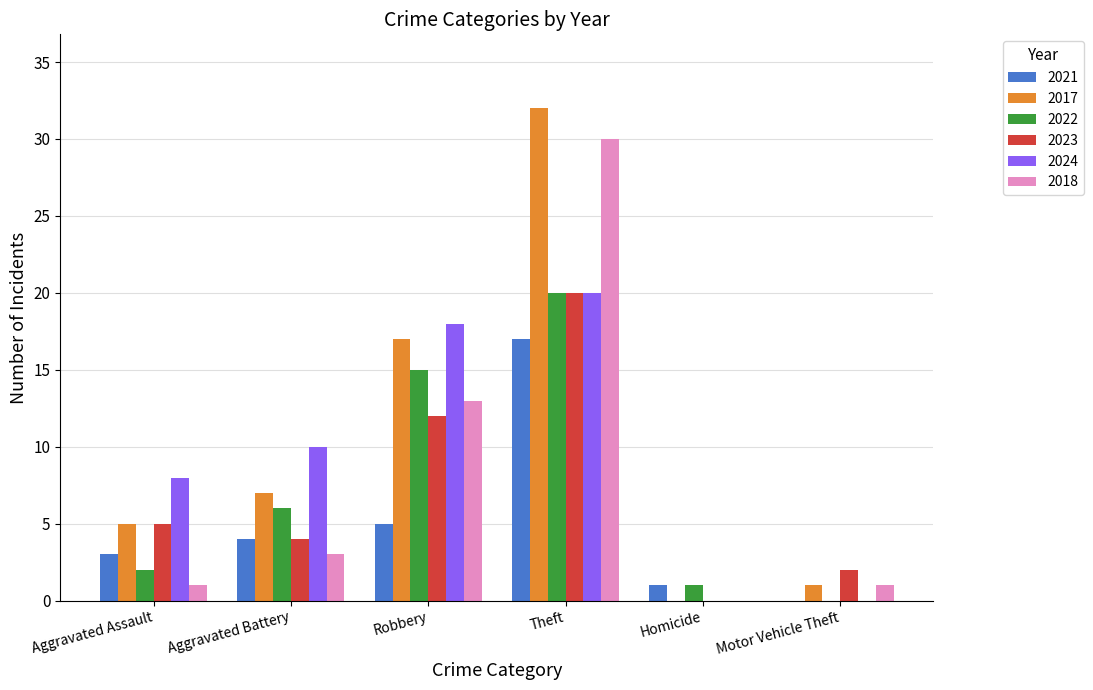

Reading right to left, extract all data points from this chart.

2021: Motor Vehicle Theft=0	Homicide=1	Theft=17	Robbery=5	Aggravated Battery=4	Aggravated Assault=3
2017: Motor Vehicle Theft=1	Homicide=0	Theft=32	Robbery=17	Aggravated Battery=7	Aggravated Assault=5
2022: Motor Vehicle Theft=0	Homicide=1	Theft=20	Robbery=15	Aggravated Battery=6	Aggravated Assault=2
2023: Motor Vehicle Theft=2	Homicide=0	Theft=20	Robbery=12	Aggravated Battery=4	Aggravated Assault=5
2024: Motor Vehicle Theft=0	Homicide=0	Theft=20	Robbery=18	Aggravated Battery=10	Aggravated Assault=8
2018: Motor Vehicle Theft=1	Homicide=0	Theft=30	Robbery=13	Aggravated Battery=3	Aggravated Assault=1